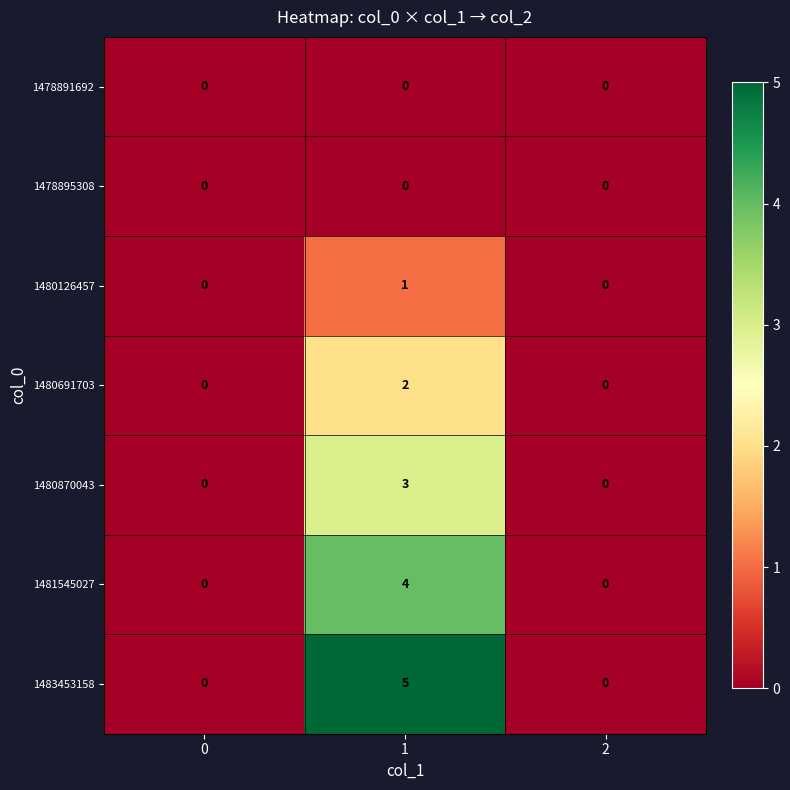

What is the difference between the maximum and minimum values in the 1483453158 series?

5